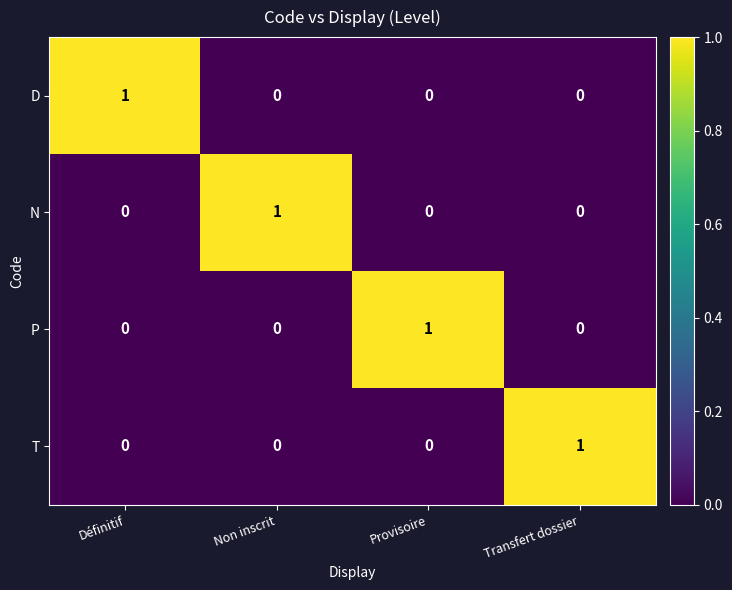

The P series shows 0 at Provisoire. True or false?

False